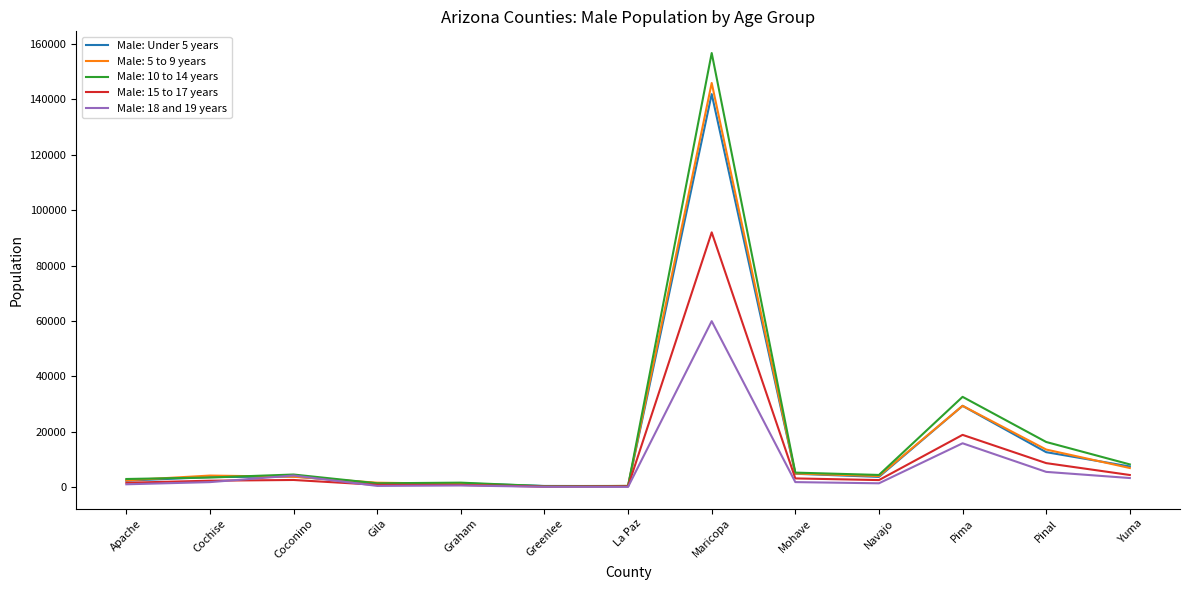

Which series has the largest range (max minus min)?

Male: 10 to 14 years